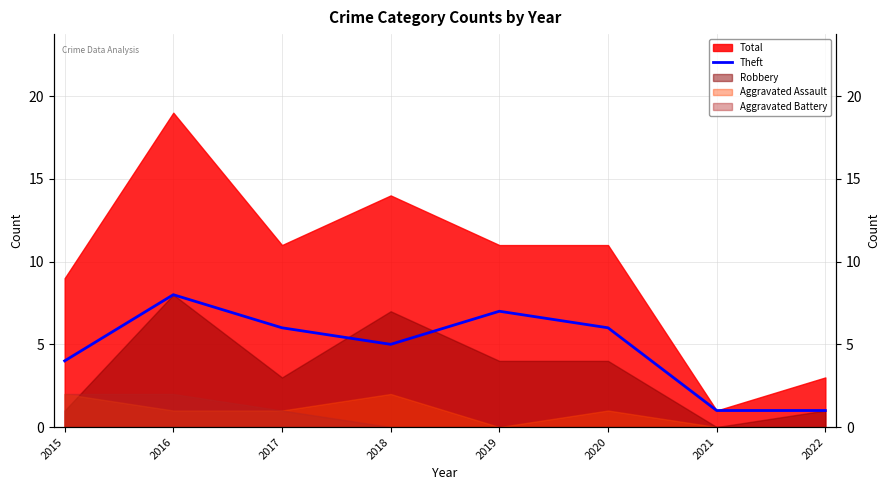

True or false: the data has more than 1 interior local peaks.

True